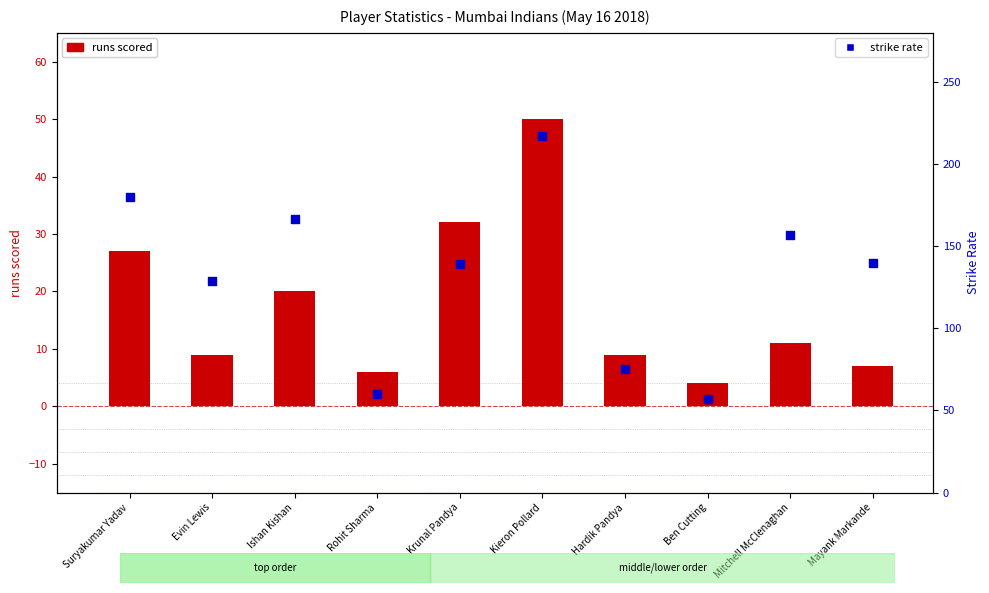

At which category is the sum across all series the highest?

Kieron Pollard